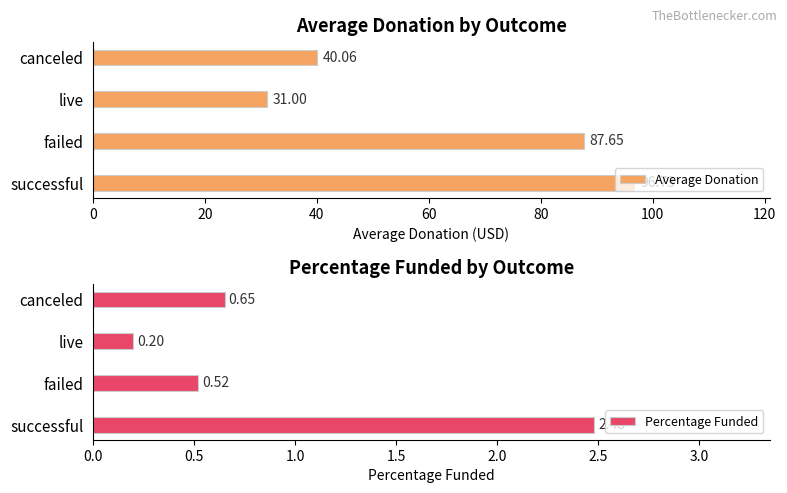

How many groups of bars are there?

4